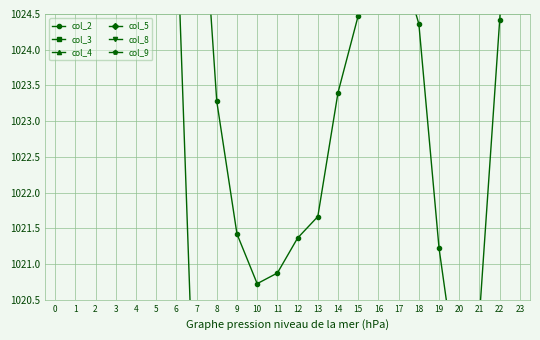

At which category is the sum across all series the highest?

4